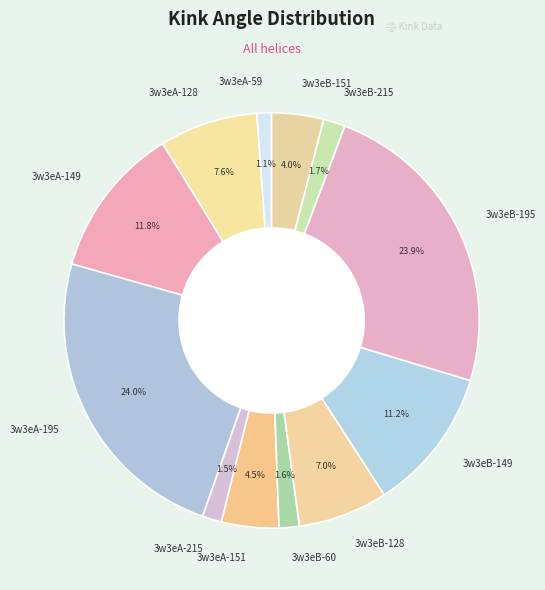

Combined, do 3w3eA-149 and 3w3eA-195 account for over 50%?

No